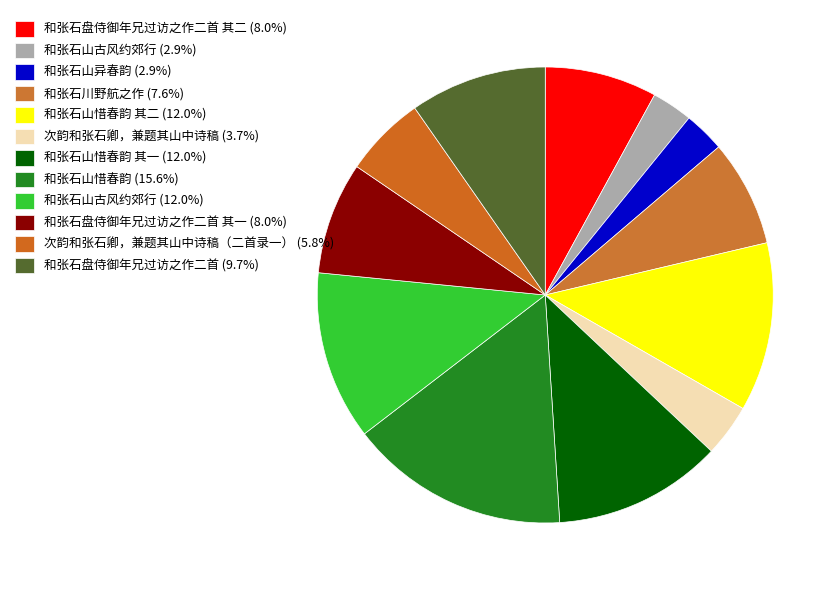

How many slices are in this pie chart?

12